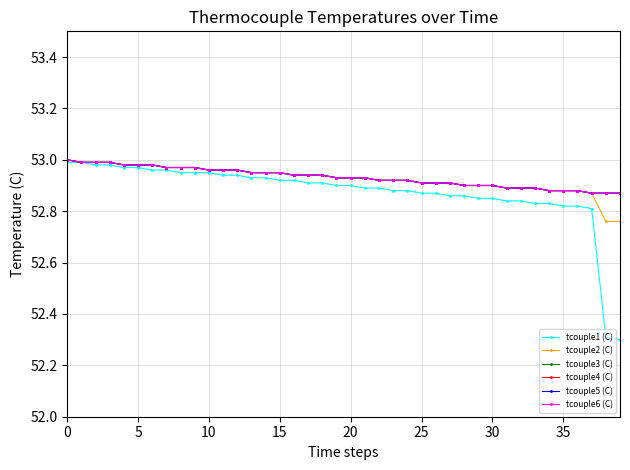

Does the chart have visible grid lines?

Yes